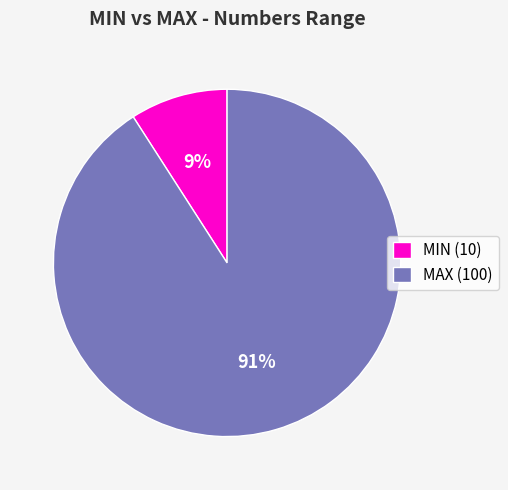

How many slices are in this pie chart?

2